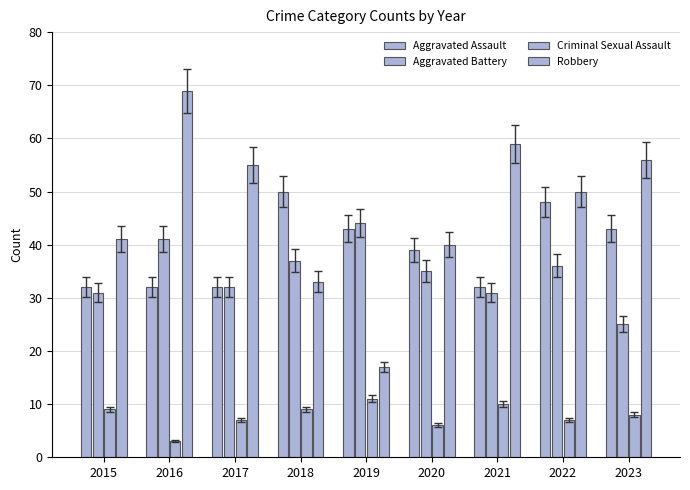

The Aggravated Assault series shows 56 at 2015. True or false?

False